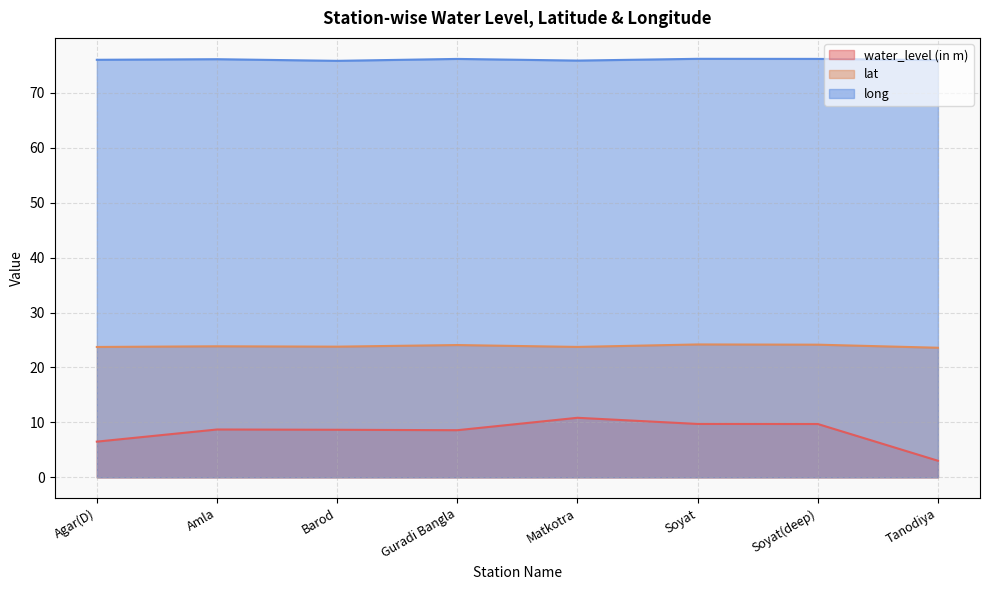

List the series in order of their overall mean, lowest first.

water_level (in m), lat, long